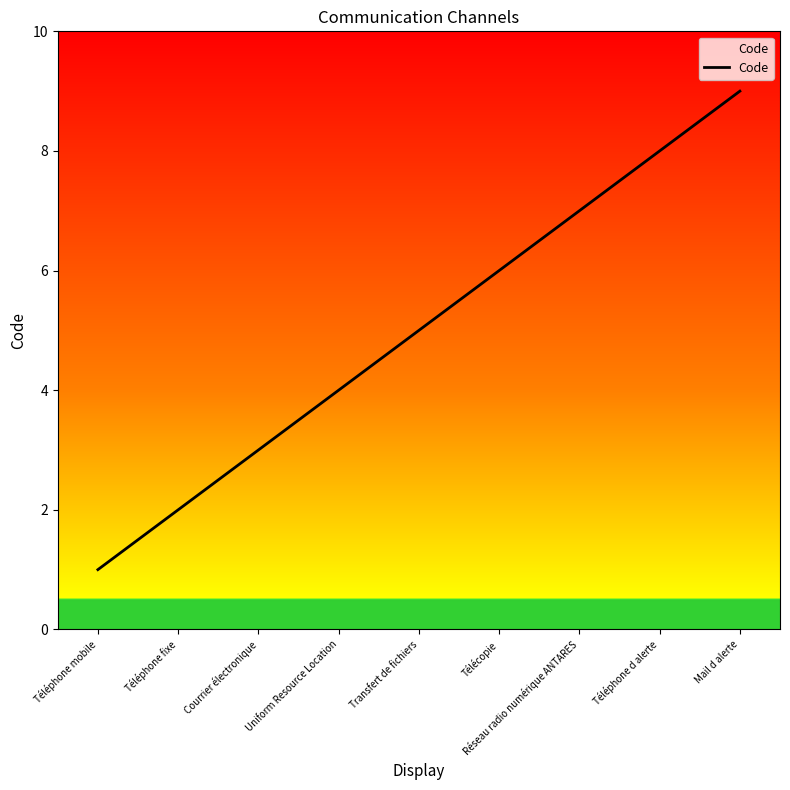

Which has a higher value, Courrier électronique or Téléphone d alerte?

Téléphone d alerte